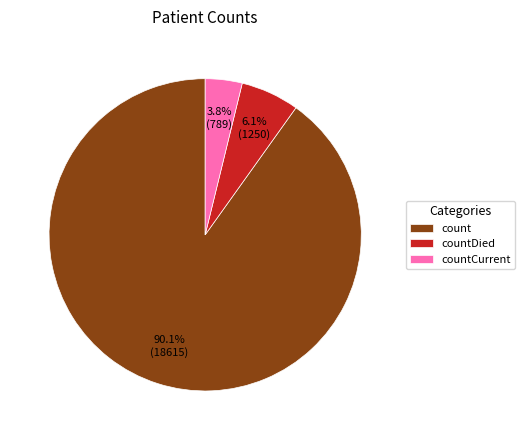

To the nearest percent, what is the difference between the largest and smallest slice percentages?

86%